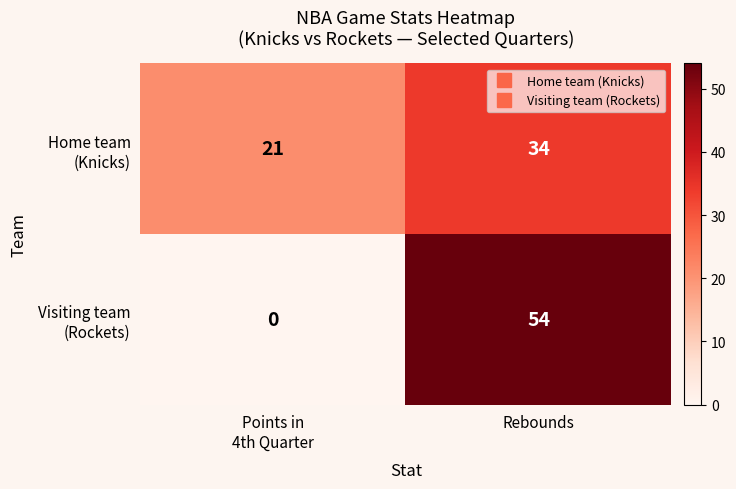

At which category is the sum across all series the highest?

Rebounds